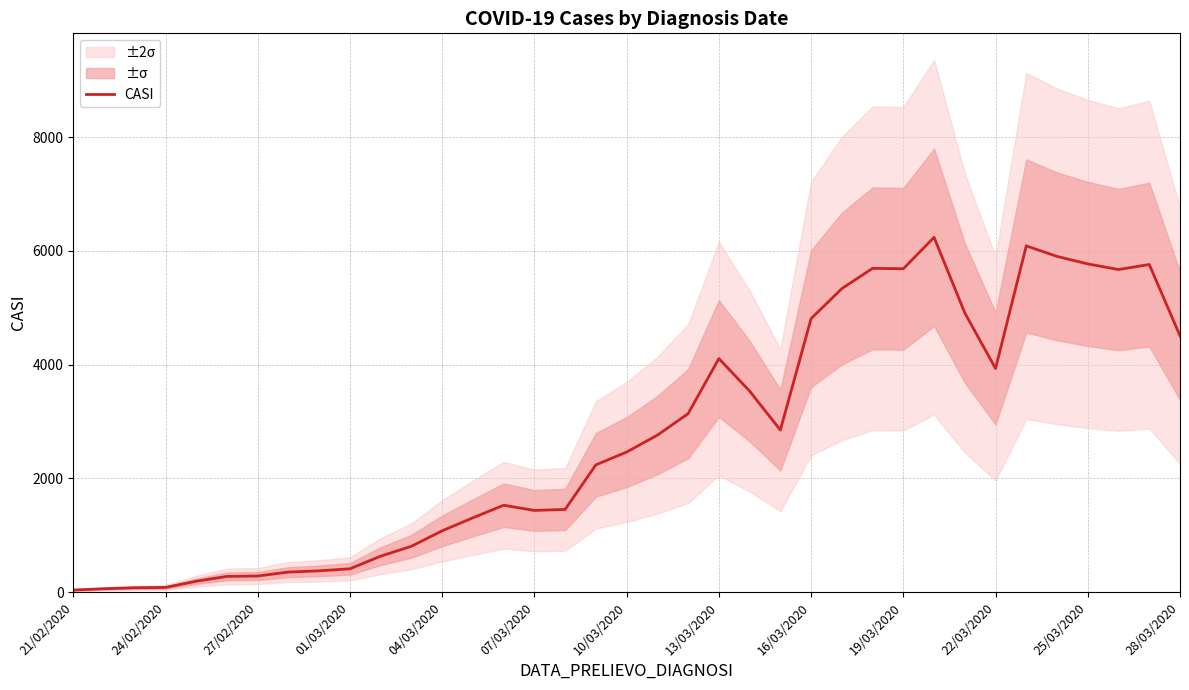

How many lines are shown in the chart?

1